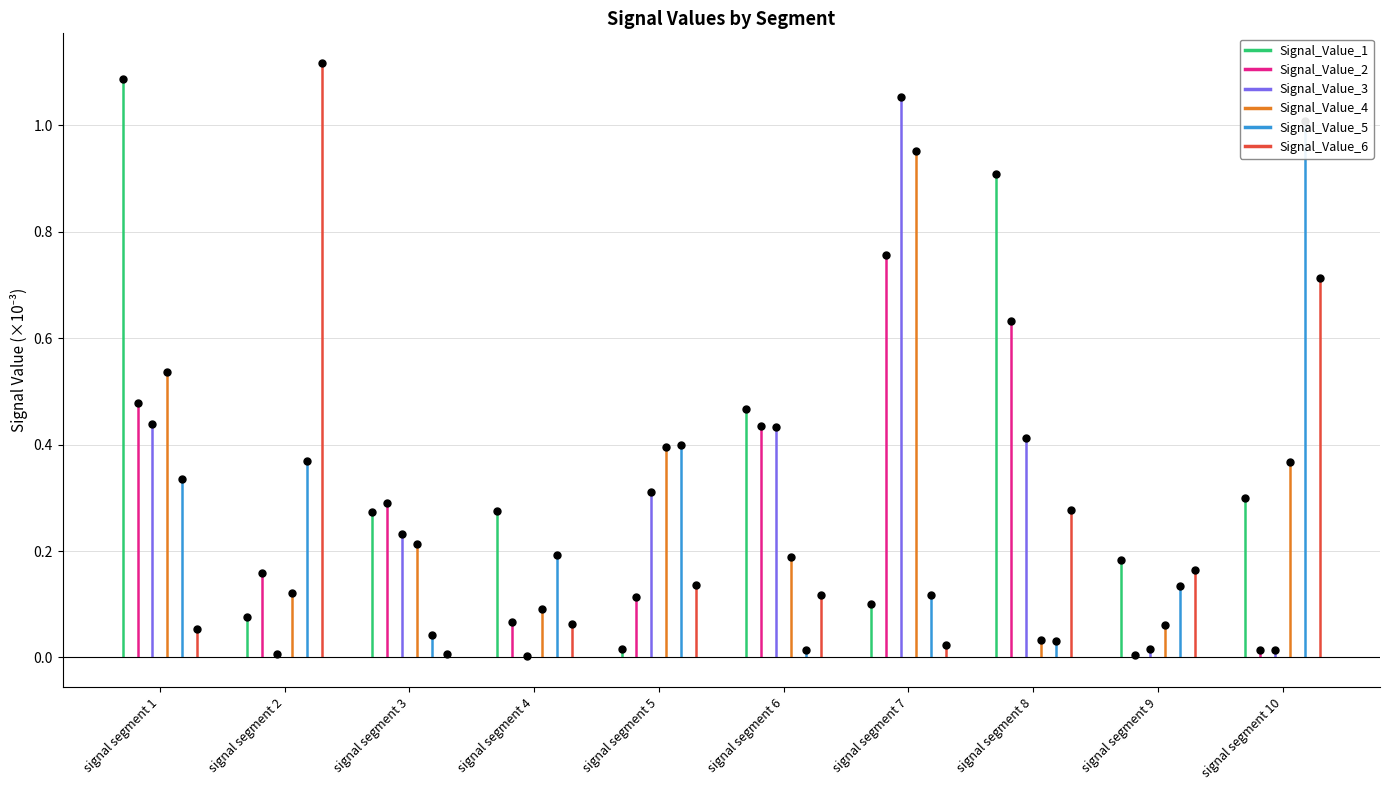

Which series contains the highest Y value?

Signal_Value_6